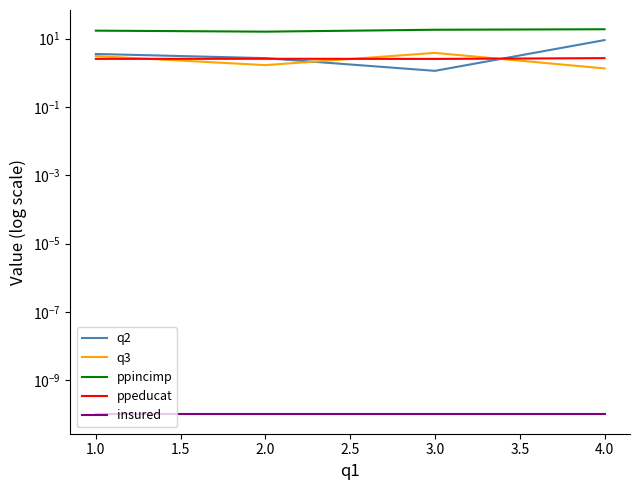

True or false: q3 and ppeducat cross at least once.

True